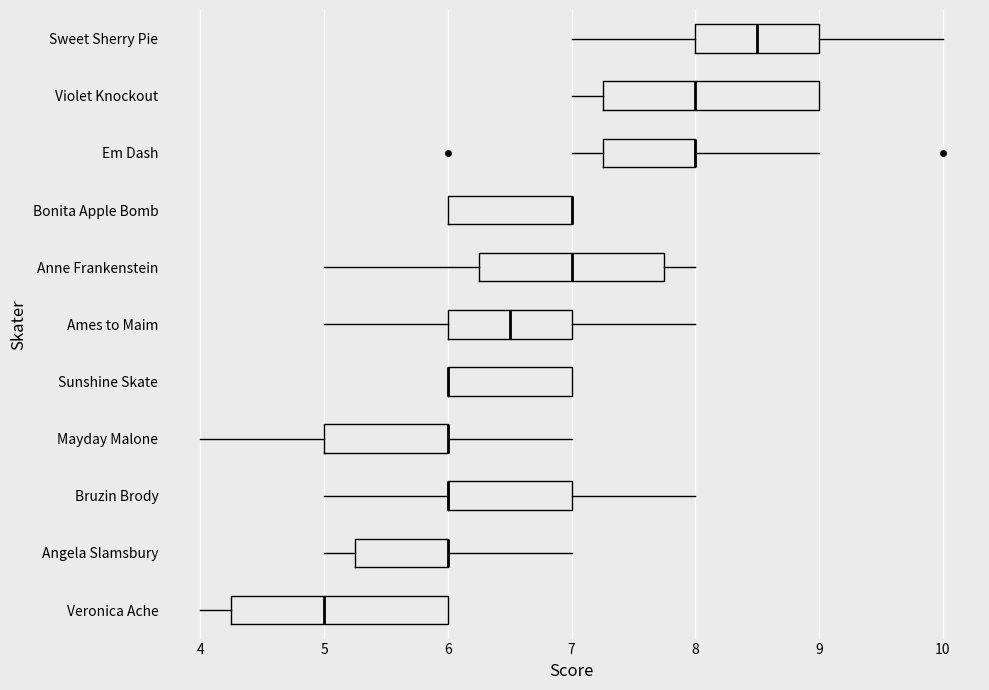

Reading bottom to top, transcribe this box plot: for each box, give where its median line is, the range the box spans, and where its two whiskers end, as read against the x-axis. The values are not printed on the chart, so give them approximately, as read against the axis.

Veronica Ache: median 5.0, box 4.3 to 6.0, whiskers 4.0 to 6.0
Angela Slamsbury: median 6.0 (drawn on the box's right edge), box 5.3 to 6.0, whiskers 5.0 to 7.0
Bruzin Brody: median 6.0 (drawn on the box's left edge), box 6.0 to 7.0, whiskers 5.0 to 8.0
Mayday Malone: median 6.0 (drawn on the box's right edge), box 5.0 to 6.0, whiskers 4.0 to 7.0
Sunshine Skate: median 6.0 (drawn on the box's left edge), box 6.0 to 7.0, whiskers 6.0 to 7.0
Ames to Maim: median 6.5, box 6.0 to 7.0, whiskers 5.0 to 8.0
Anne Frankenstein: median 7.0, box 6.3 to 7.8, whiskers 5.0 to 8.0
Bonita Apple Bomb: median 7.0 (drawn on the box's right edge), box 6.0 to 7.0, whiskers 6.0 to 7.0
Em Dash: median 8.0 (drawn on the box's right edge), box 7.3 to 8.0, whiskers 7.0 to 9.0
Violet Knockout: median 8.0, box 7.3 to 9.0, whiskers 7.0 to 9.0
Sweet Sherry Pie: median 8.5, box 8.0 to 9.0, whiskers 7.0 to 10.0